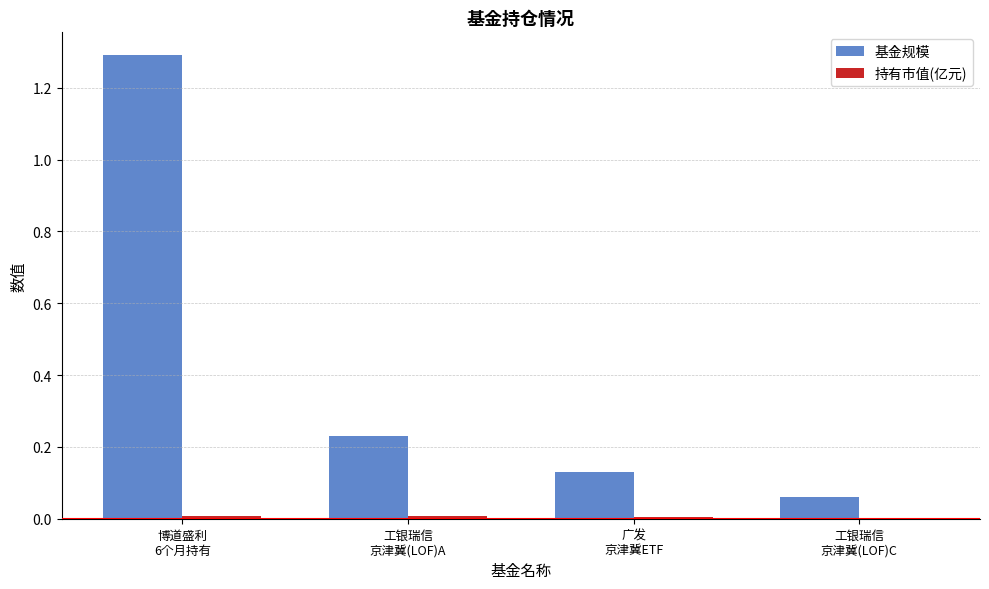

What is the maximum value for 基金规模?

1.3